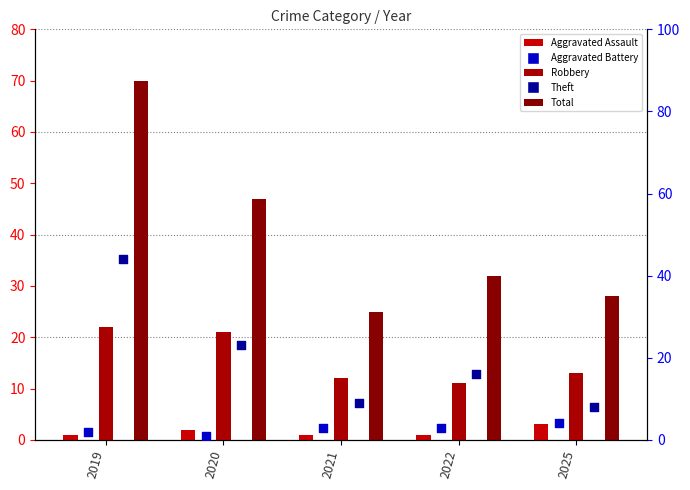

Is the value of Theft at 2022 greater than the value of Aggravated Assault at 2019?

Yes